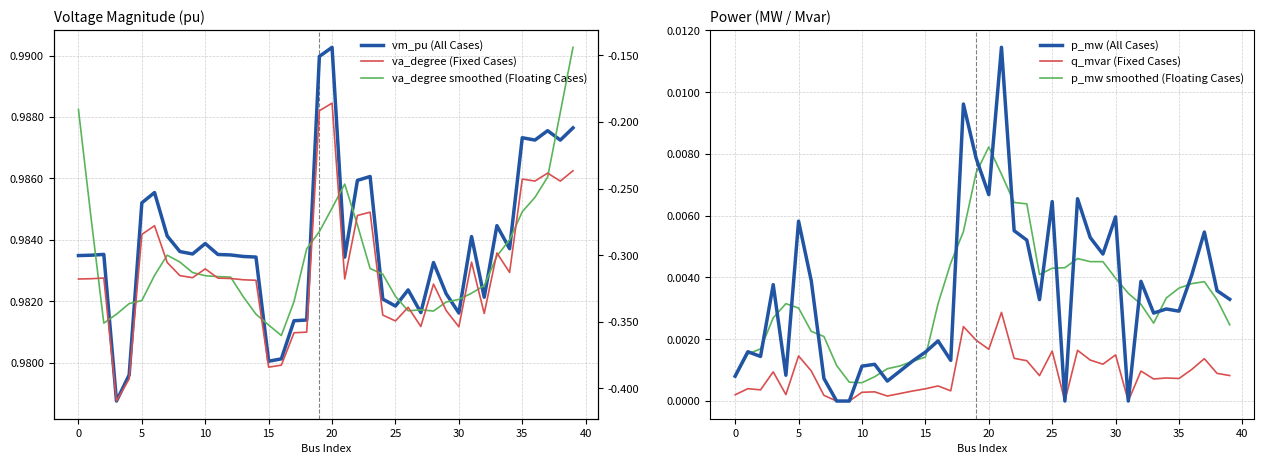

Which category has the highest value in the p_mw smoothed (Floating Cases) series?

20